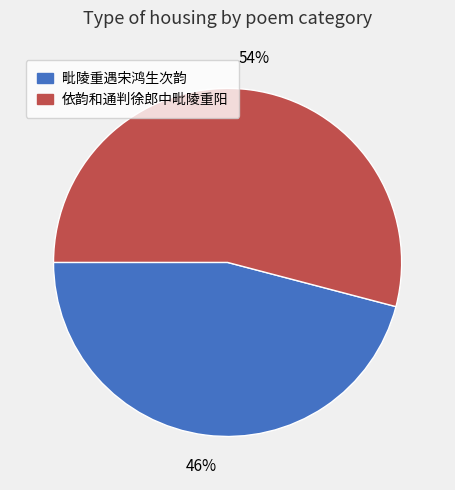

To the nearest percent, what is the difference between the 依韵和通判徐郎中毗陵重阳 and 毗陵重遇宋鸿生次韵 slice percentages?

8%